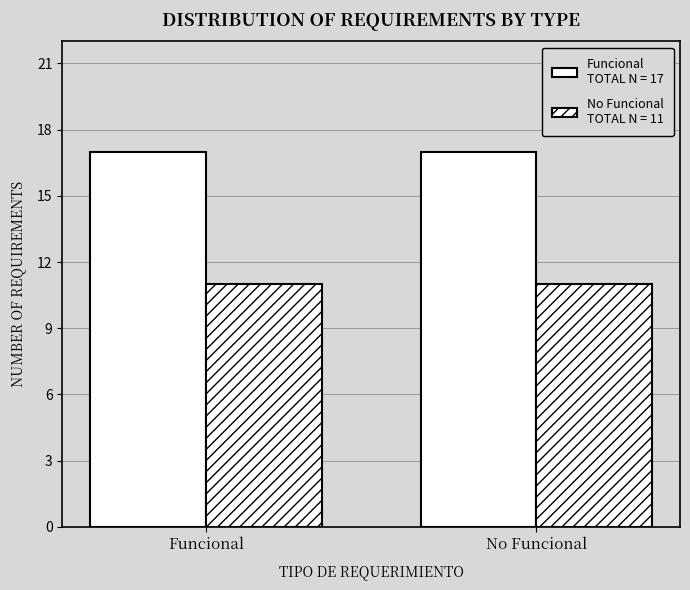

Count the number of data series in this chart.

2